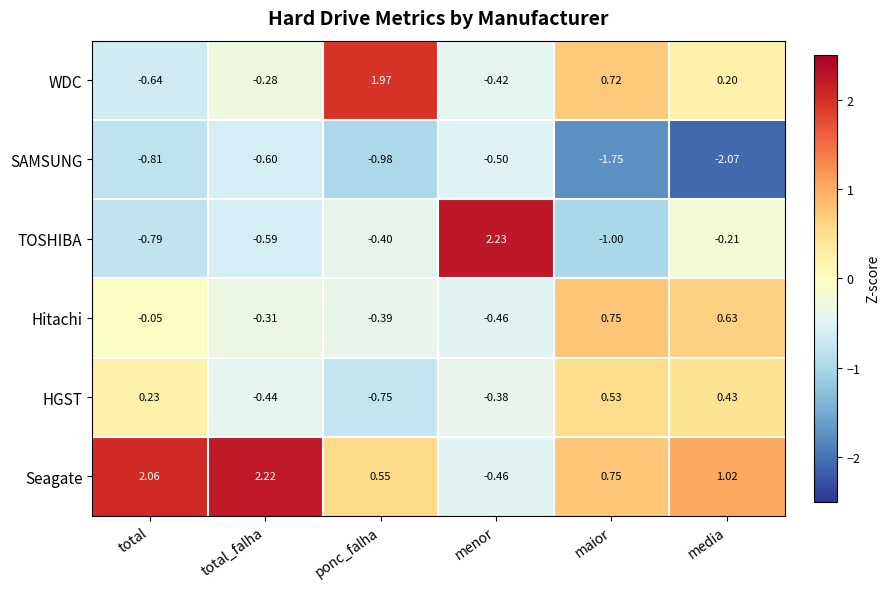

At which category is the sum across all series the highest?

menor